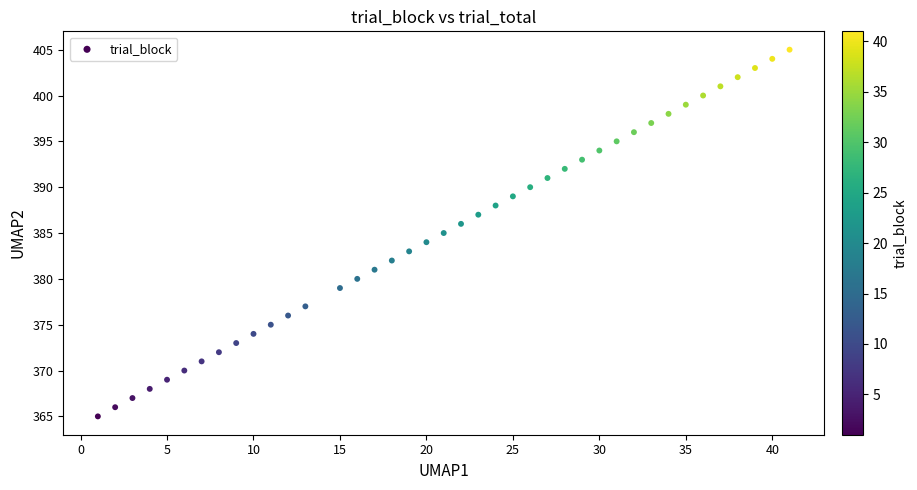

What is the range of Y values (max minus min)?

40